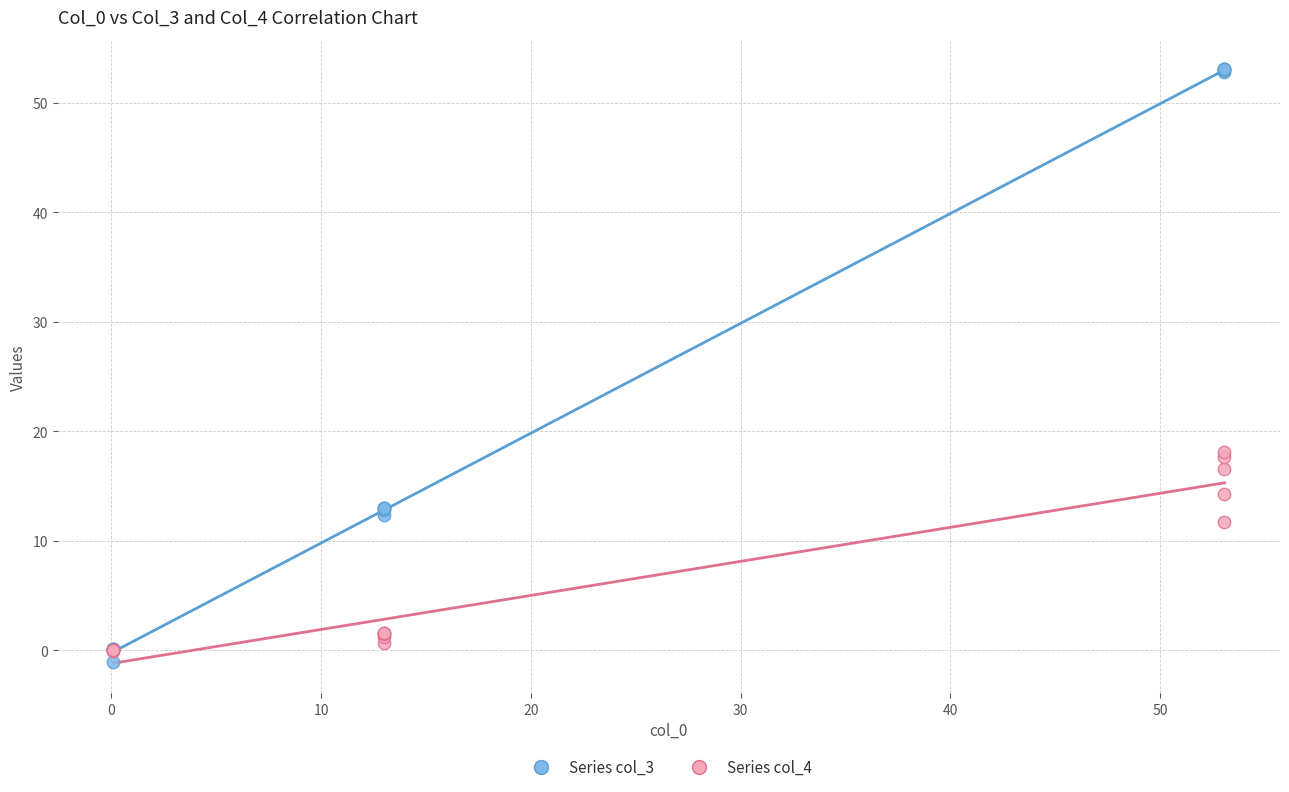

Which series contains the lowest Y value?

Series col_3